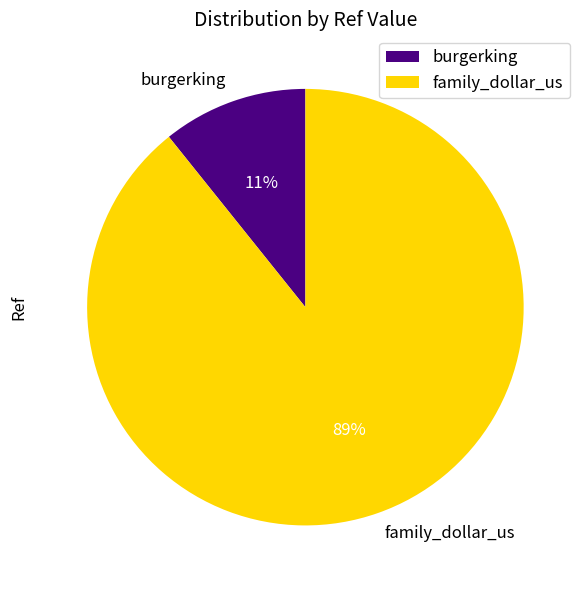

Count the number of slices in the pie.

2